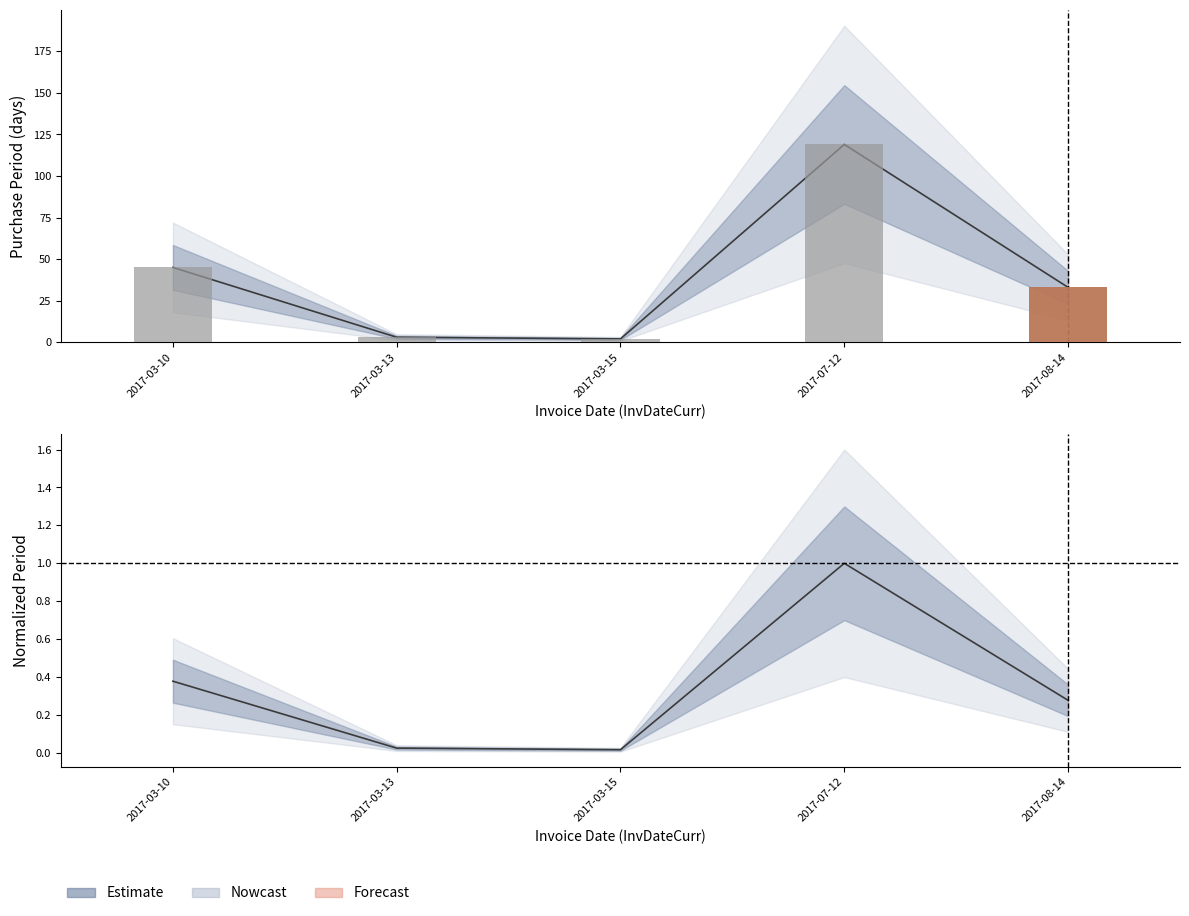

List the labels in order of value, largest first.

2017-07-12, 2017-03-10, 2017-08-14, 2017-03-13, 2017-03-15